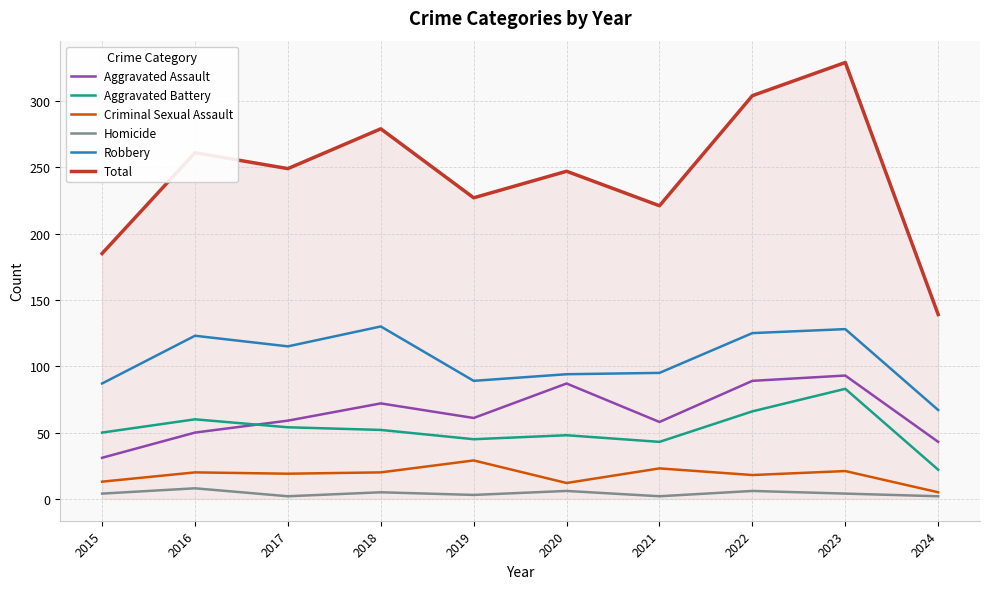

What is the maximum value for Robbery?

130